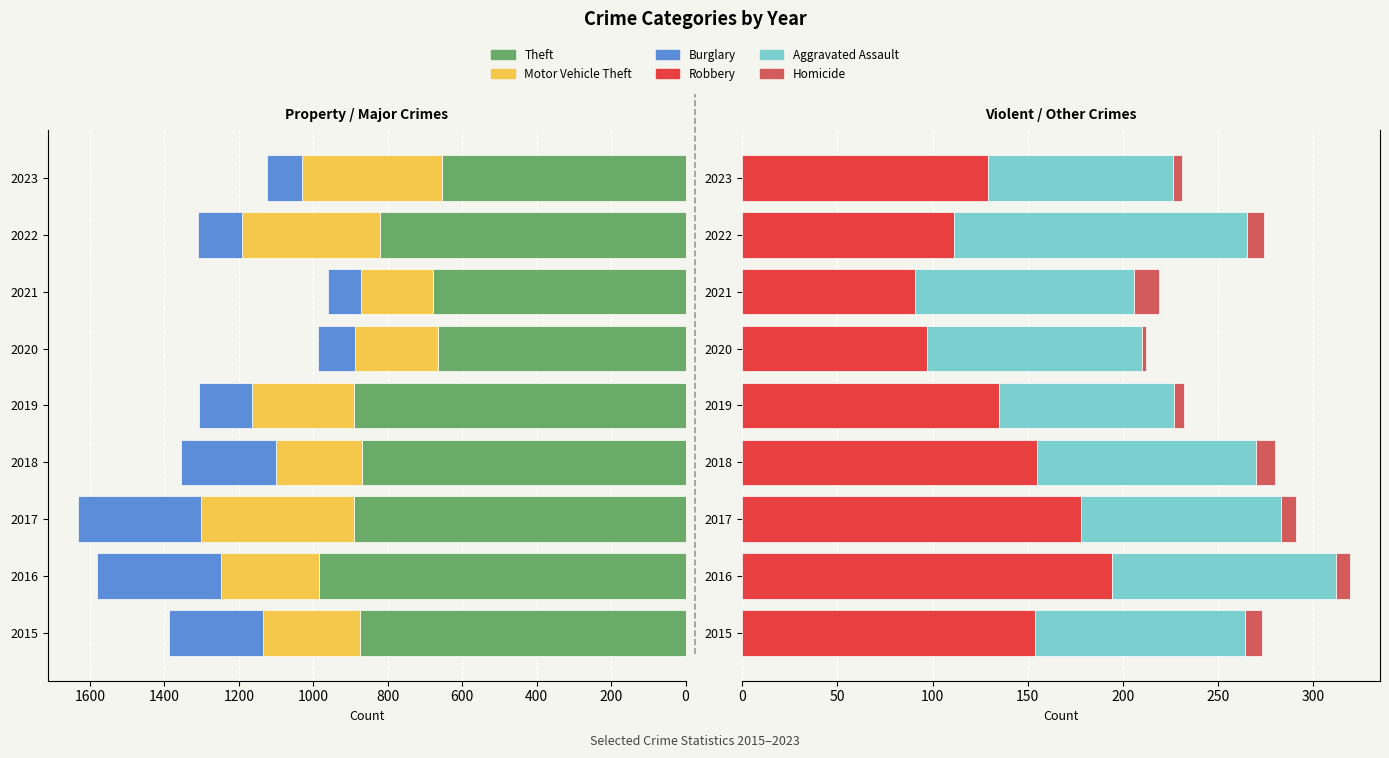

Which series has the widest spread of values?

Theft